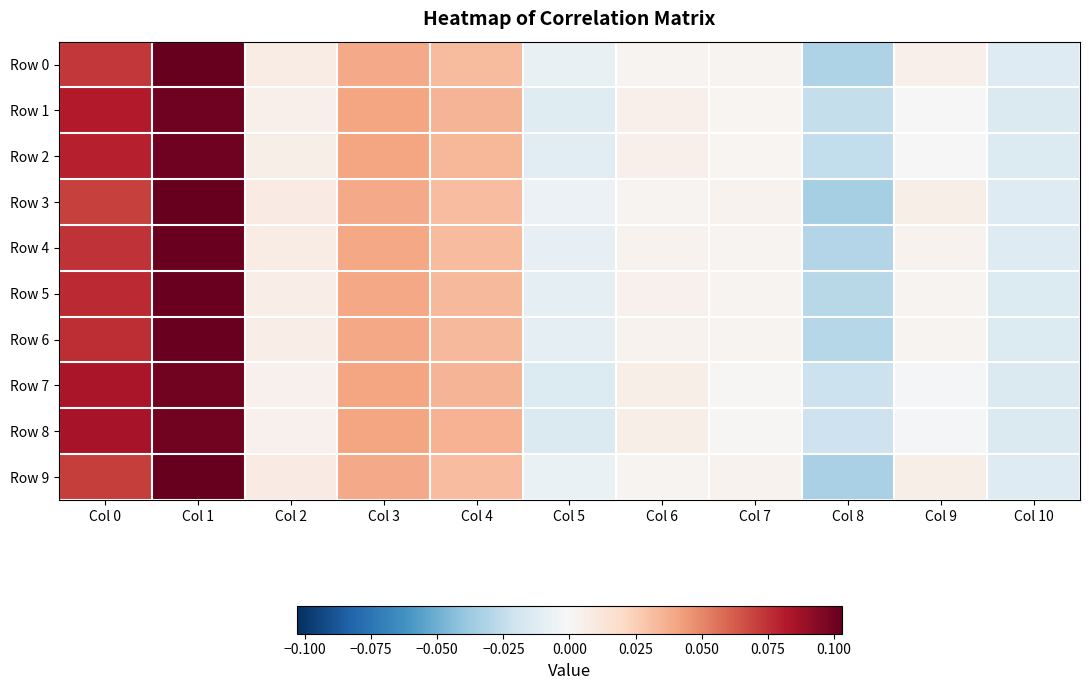

Which series has the largest total across all categories?

Row 8